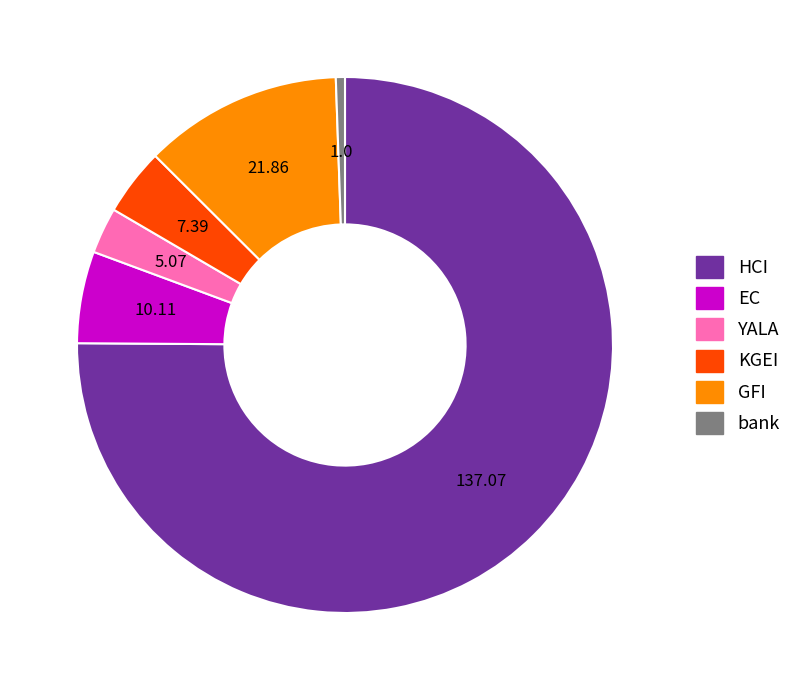

Which has a higher value, YALA or KGEI?

KGEI